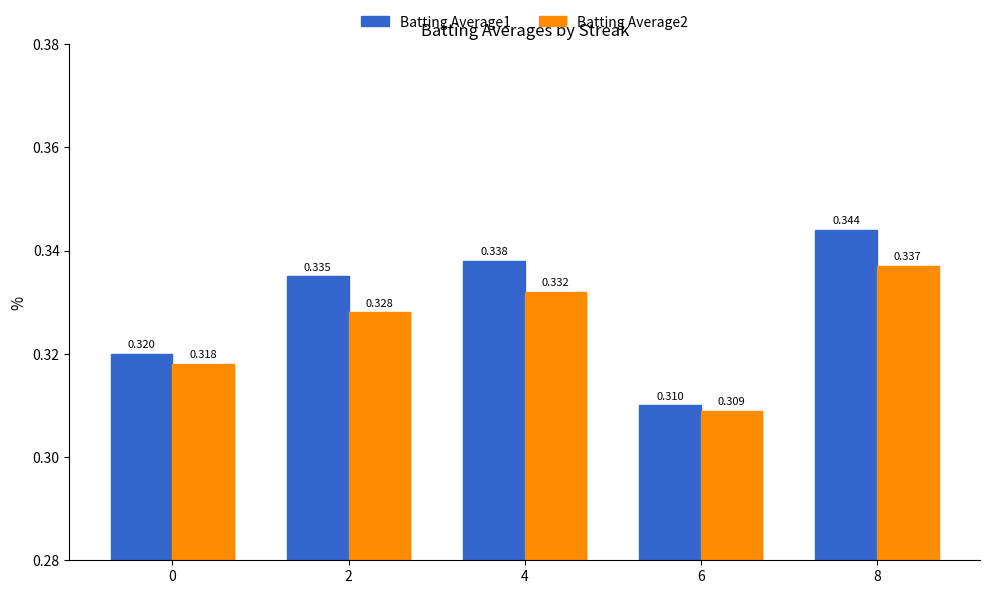

Is the value of Batting Average2 at 2 greater than the value of Batting Average1 at 6?

Yes